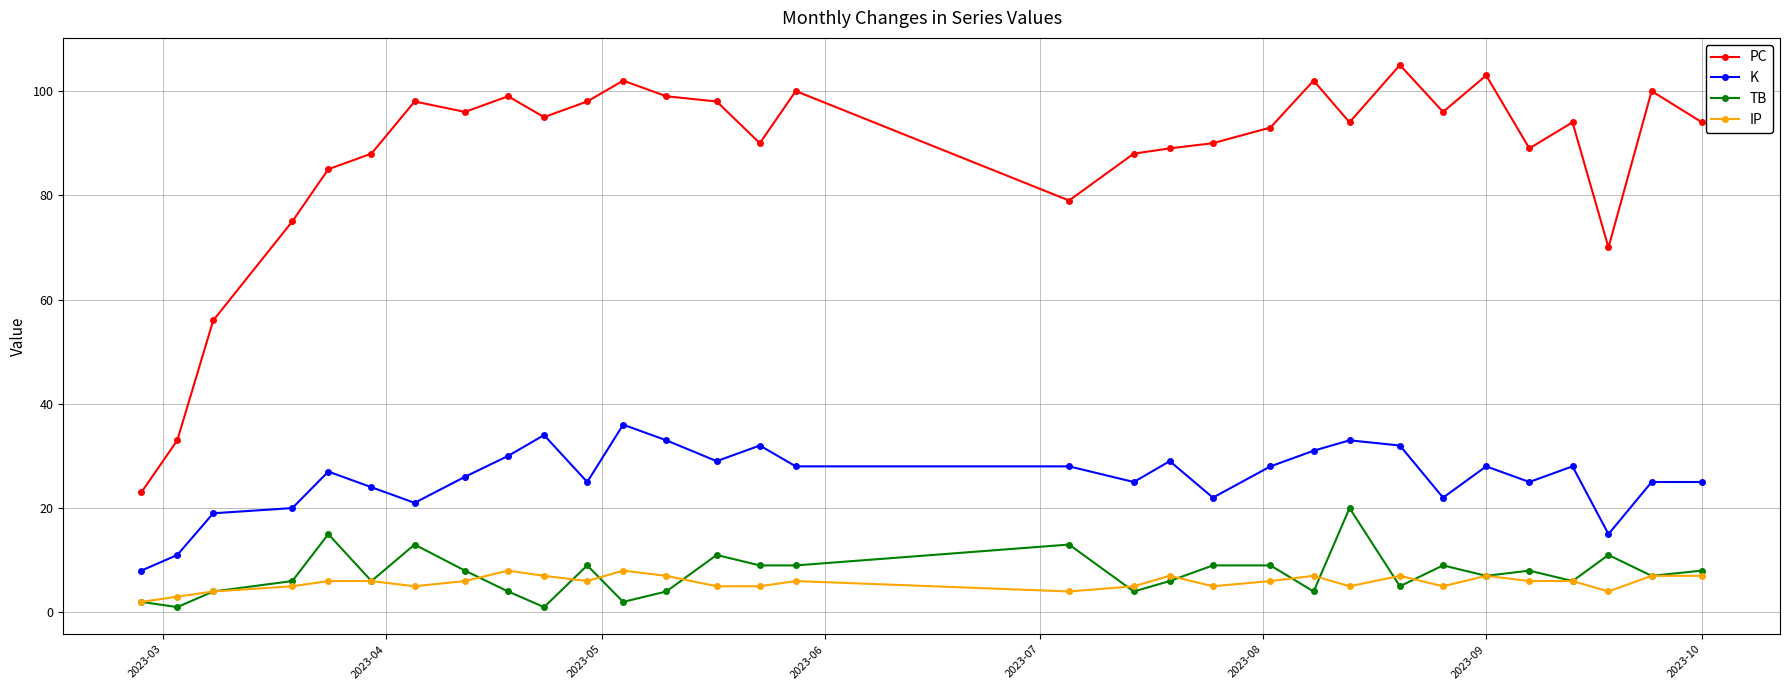

What is the maximum value for TB?

20